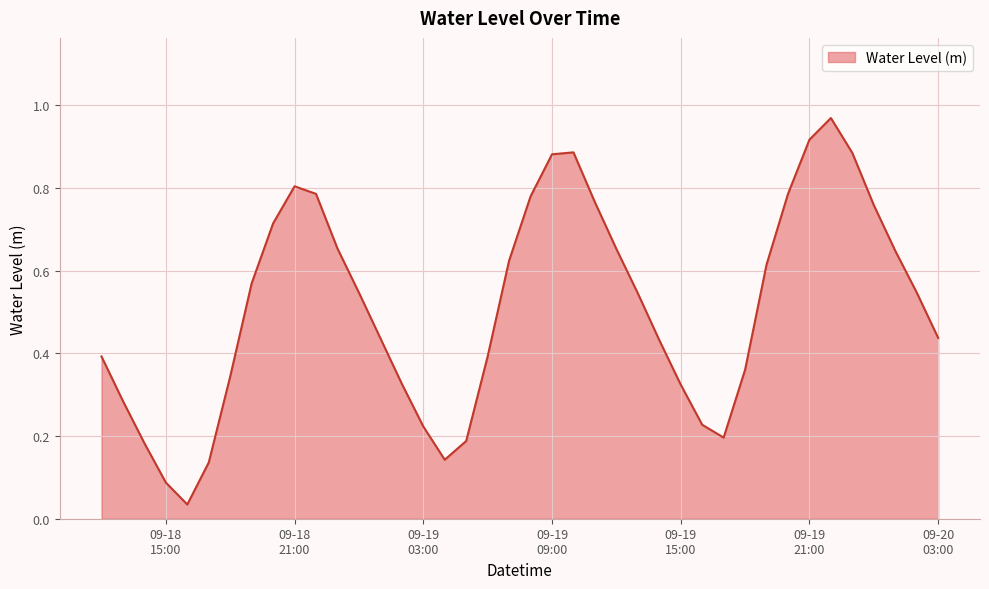

Does the chart display data point markers on the line(s)?

No